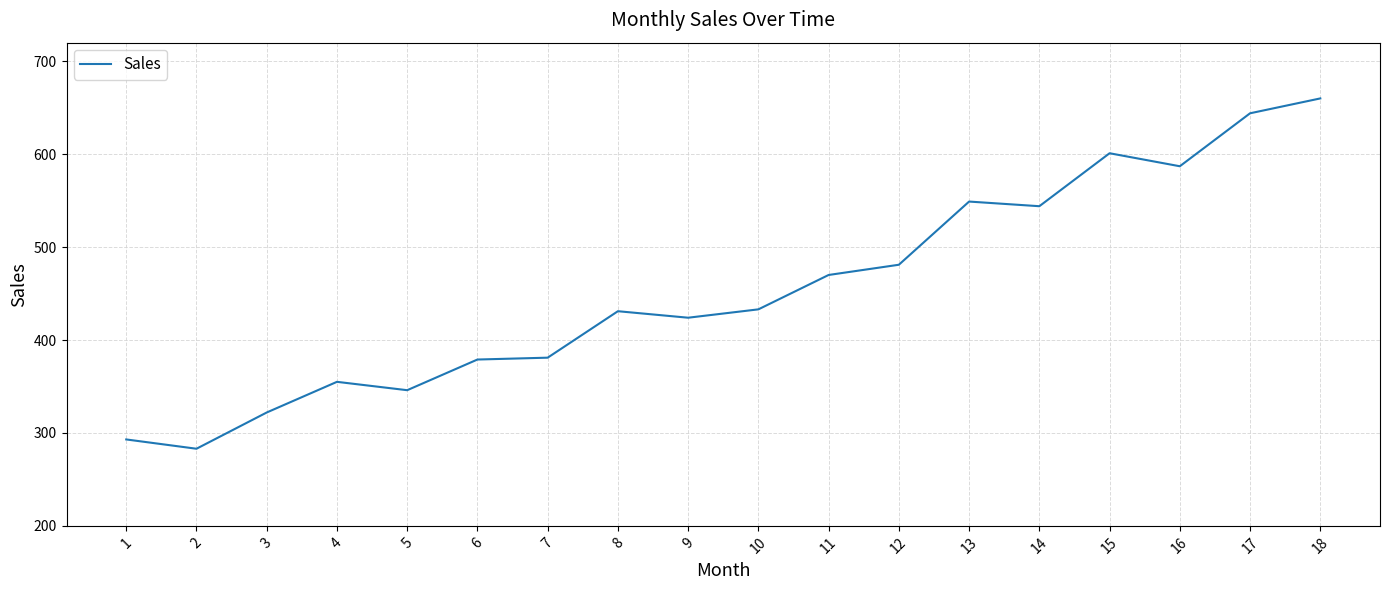

At which category does the chart reach its peak across all series?

18